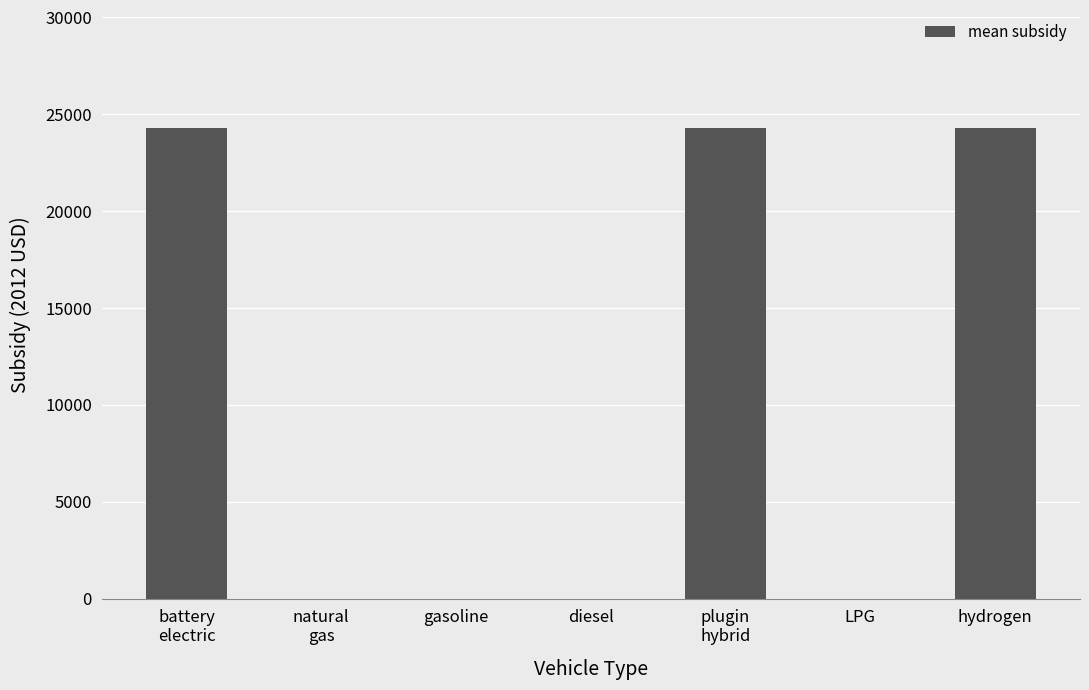

Approximately how many times larger is the value at battery
electric compared to hydrogen?

1.0